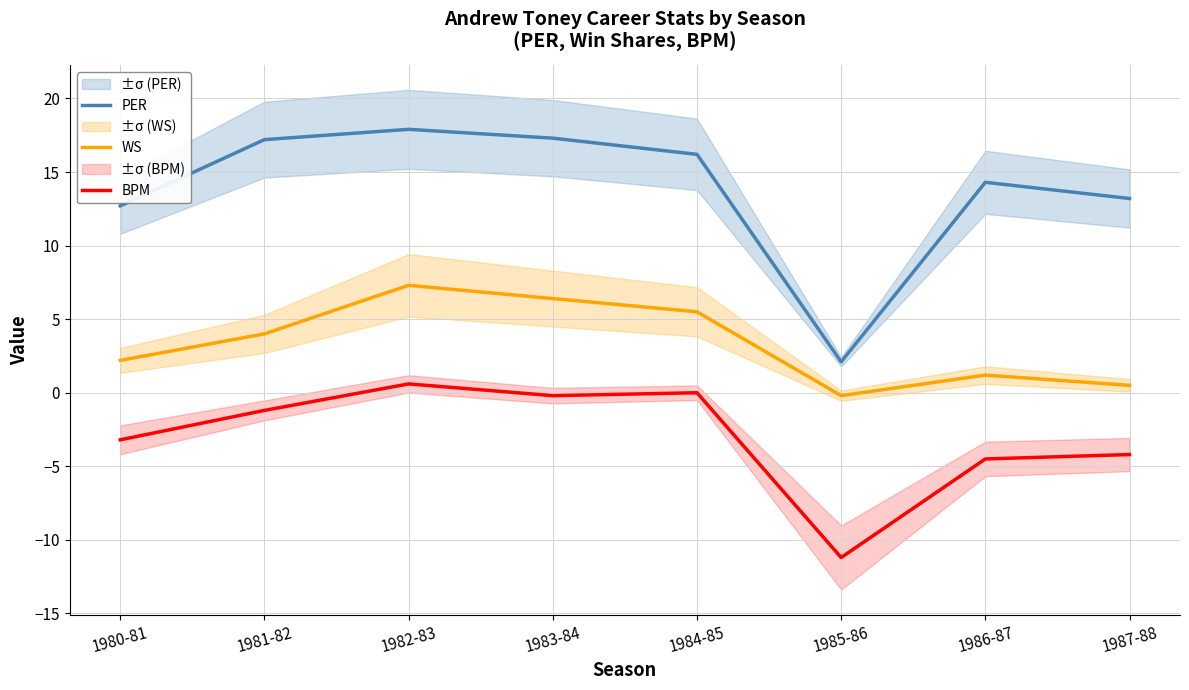

Reading right to left, transcribe all the data shown in this chart.

PER: 13.2	14.3	2.1	16.2	17.3	17.9	17.2	12.7
WS: 0.5	1.2	-0.2	5.5	6.4	7.3	4.0	2.2
BPM: -4.2	-4.5	-11.2	0.0	-0.2	0.6	-1.2	-3.2